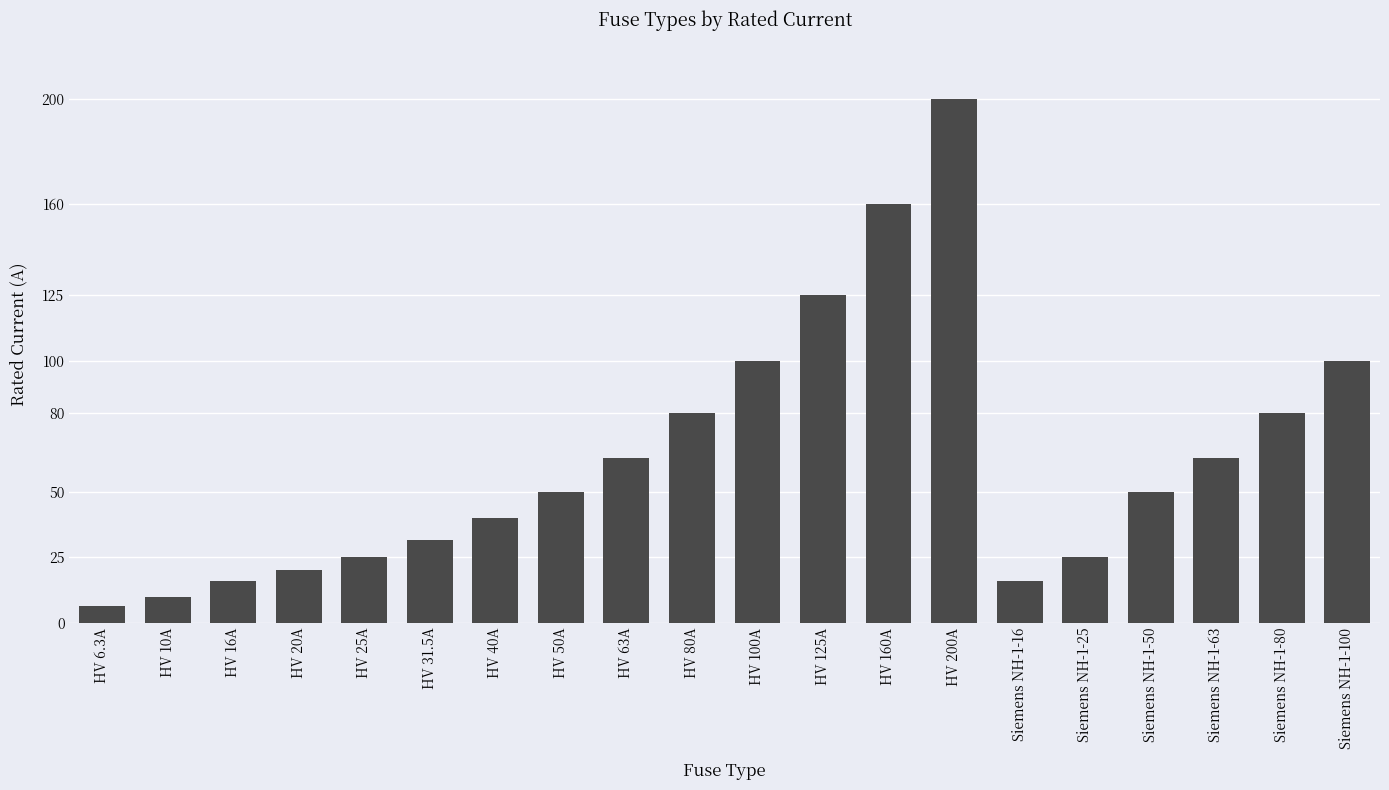

Reading left to right, what are all the values shown in this chart?

HV 6.3A=6.3	HV 10A=10.0	HV 16A=16.0	HV 20A=20.0	HV 25A=25.0	HV 31.5A=31.5	HV 40A=40.0	HV 50A=50.0	HV 63A=63.0	HV 80A=80.0	HV 100A=100.0	HV 125A=125.0	HV 160A=160.0	HV 200A=200.0	Siemens NH-1-16=16.0	Siemens NH-1-25=25.0	Siemens NH-1-50=50.0	Siemens NH-1-63=63.0	Siemens NH-1-80=80.0	Siemens NH-1-100=100.0